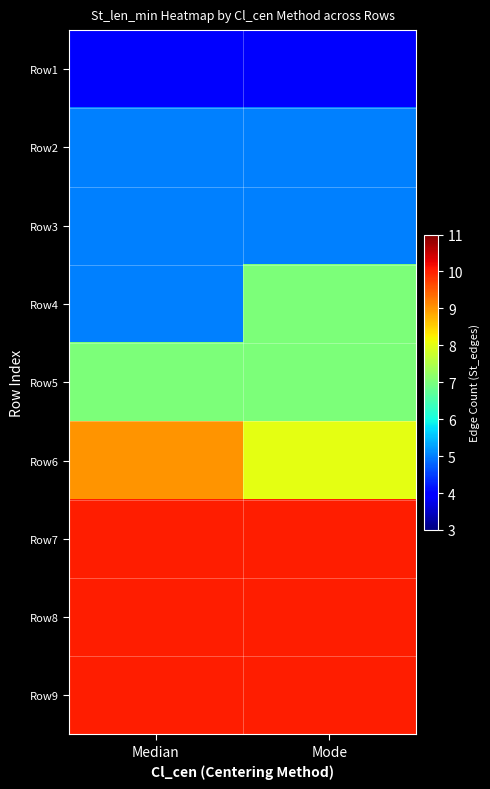

Reading left to right, list all the values displayed in this chart.

Row1: Median=4	Mode=4
Row2: Median=5	Mode=5
Row3: Median=5	Mode=5
Row4: Median=5	Mode=7
Row5: Median=7	Mode=7
Row6: Median=9	Mode=8
Row7: Median=10	Mode=10
Row8: Median=10	Mode=10
Row9: Median=10	Mode=10